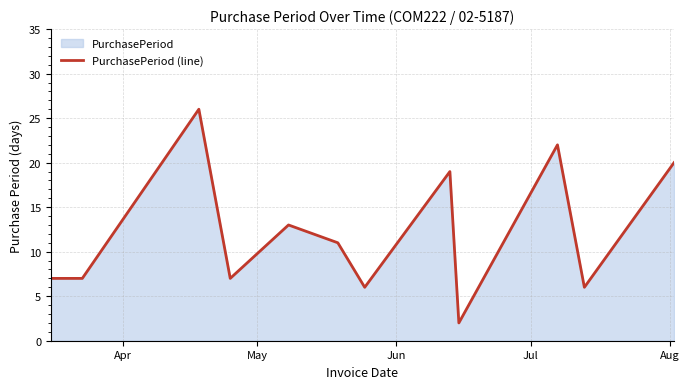

What is the greatest value displayed?

26